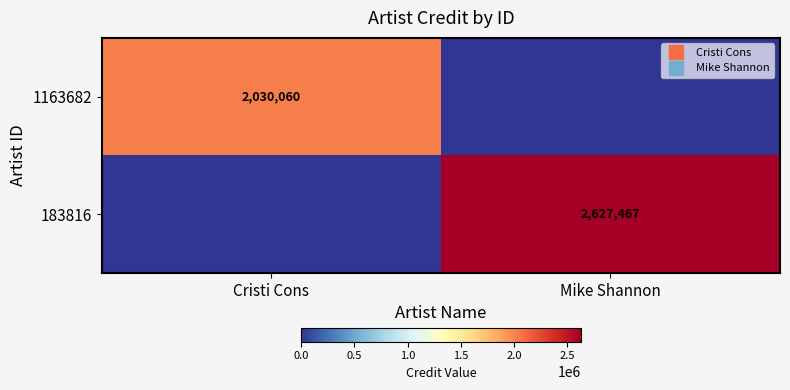

How many positive values does the 183816 series have?

1